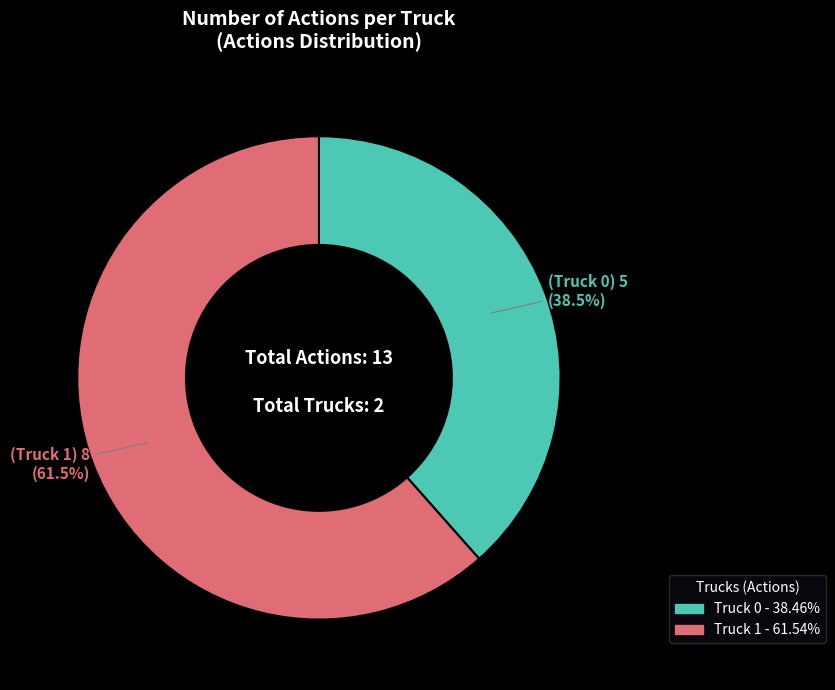

Approximately how many times larger is the value at Truck 1 compared to Truck 0?

1.6